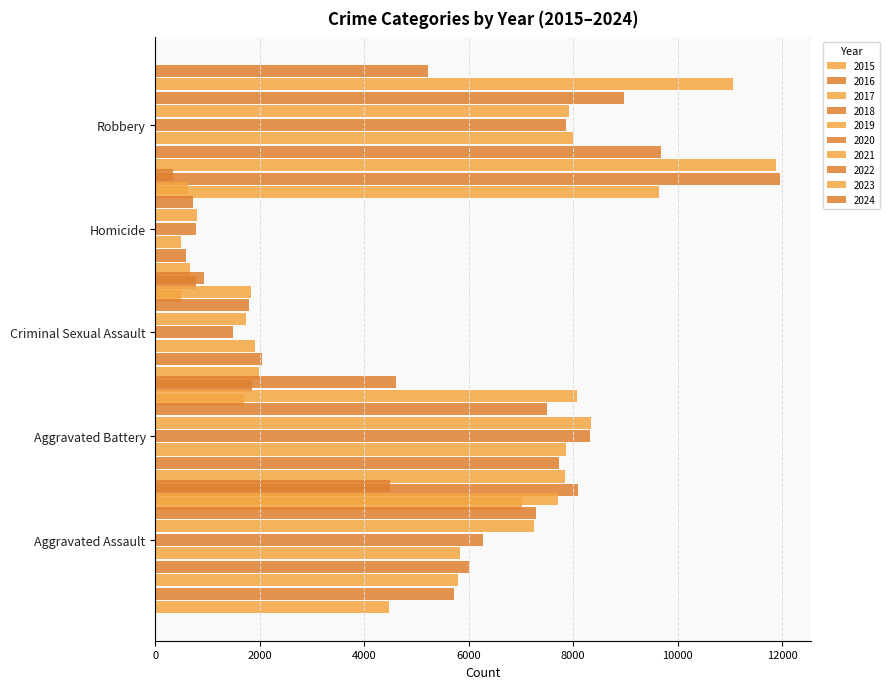

What is the average value of the Robbery series?

9216